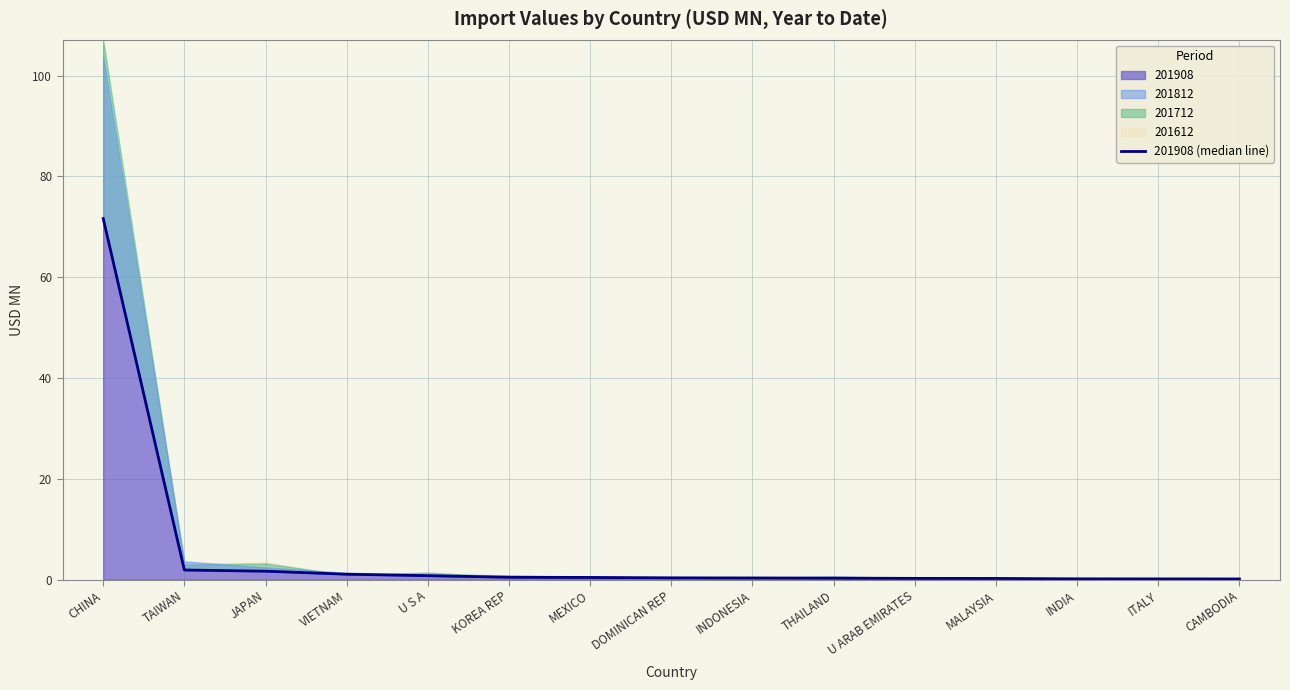

Where is the data nearest to the value 35?

TAIWAN